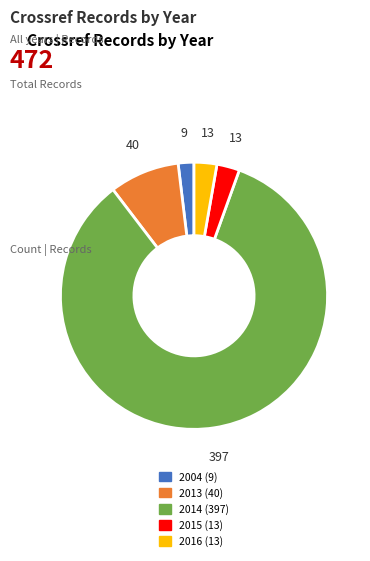

What is the smallest slice in the pie chart?

2004